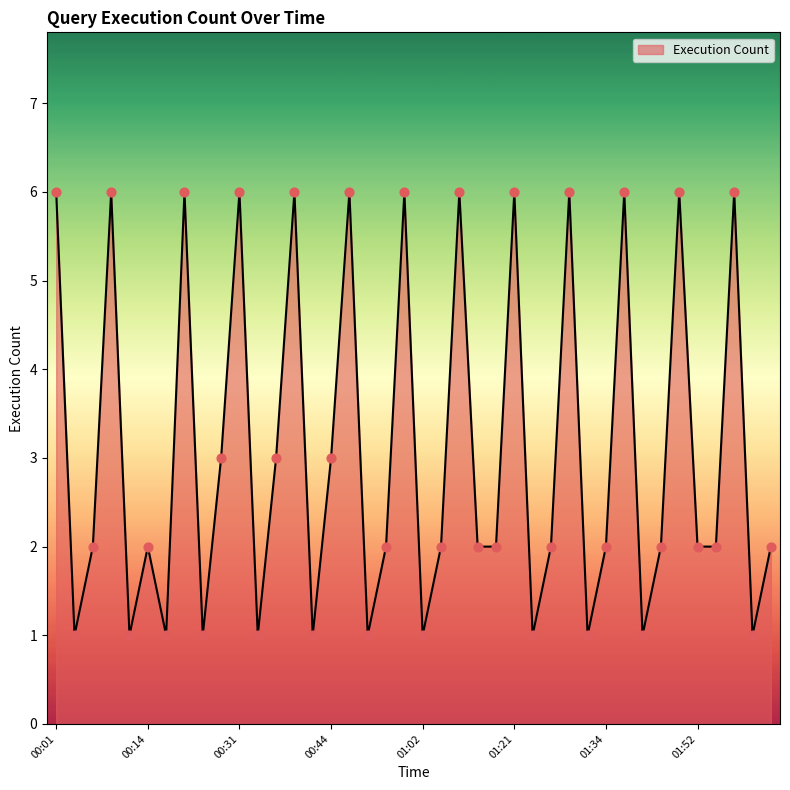

What is the difference between the maximum and minimum values?

5